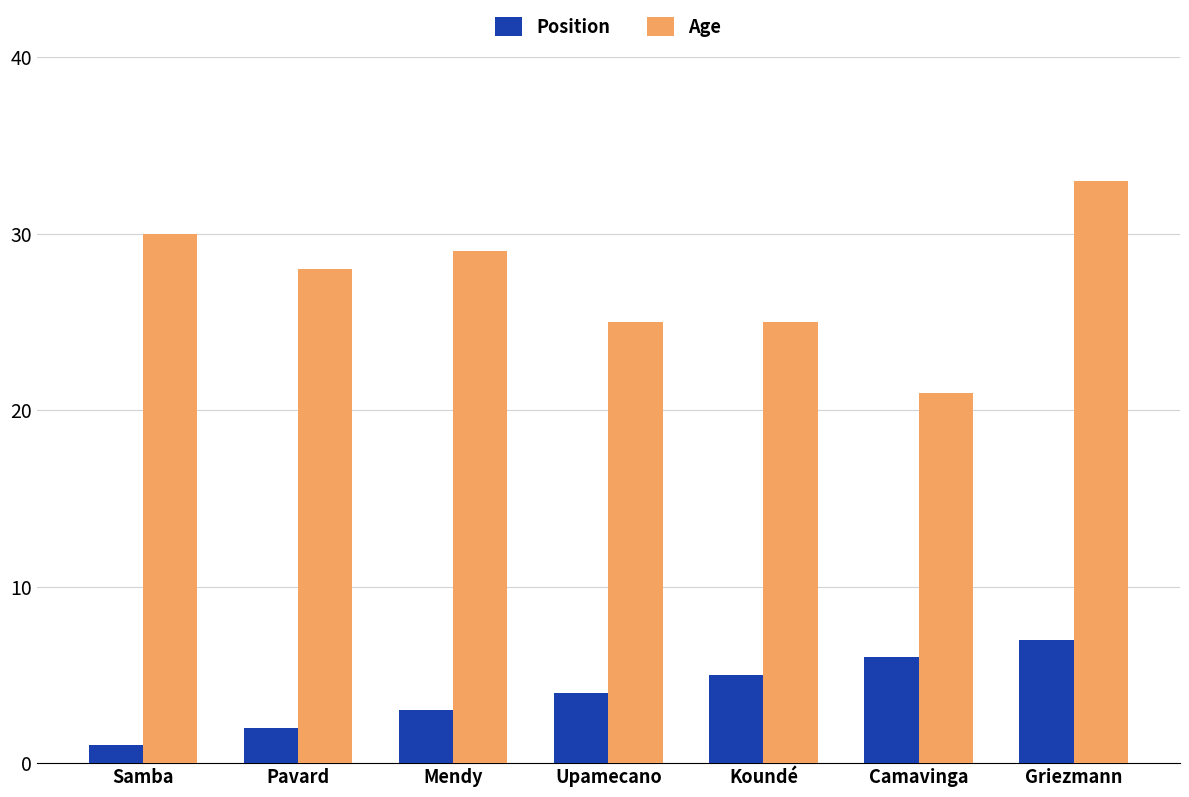

Is it true that Position equals 4 at Upamecano?

True